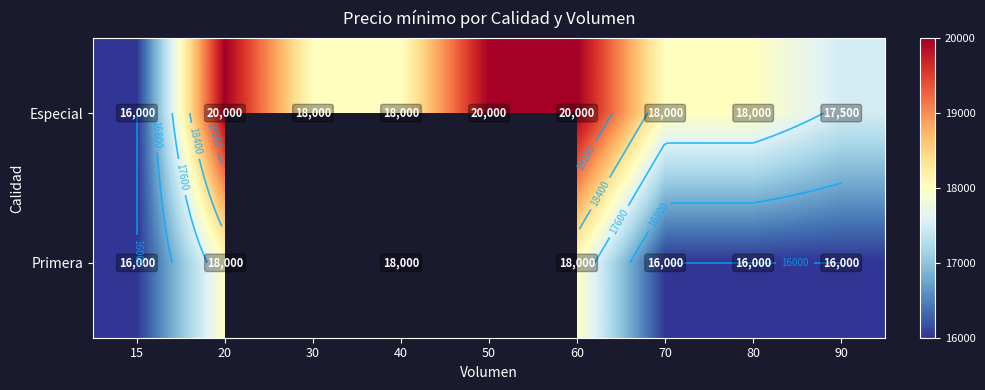

True or false: Especial has a value of 4544.0 at 50.

False